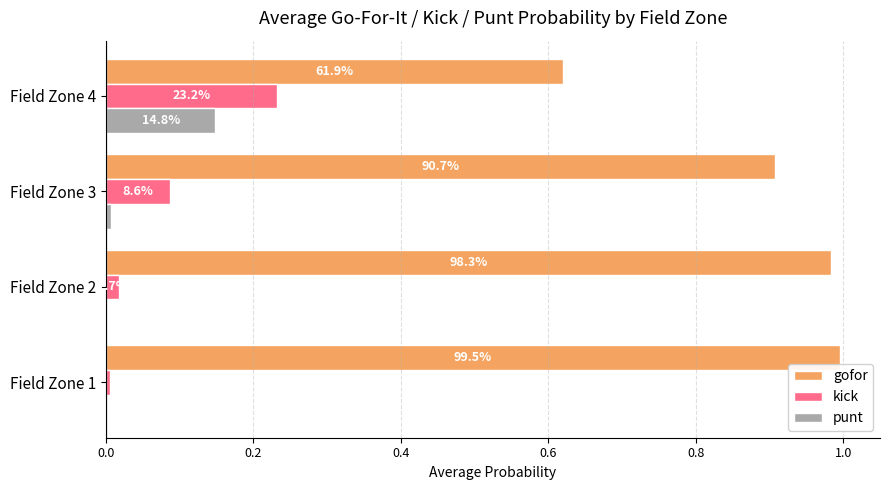

What are all the series names shown in the legend?

gofor, kick, punt